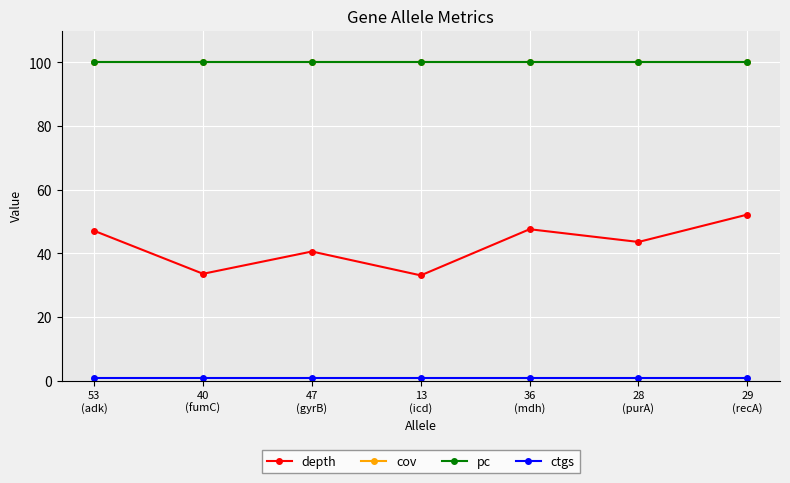

The ctgs series shows 0.4 at 13
(icd). True or false?

False